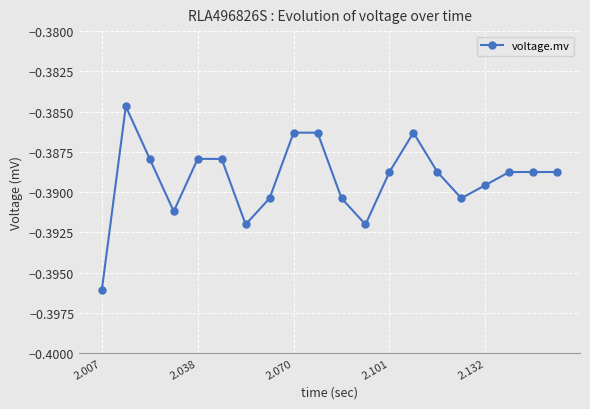

True or false: the data has more than 0 interior local peaks.

True